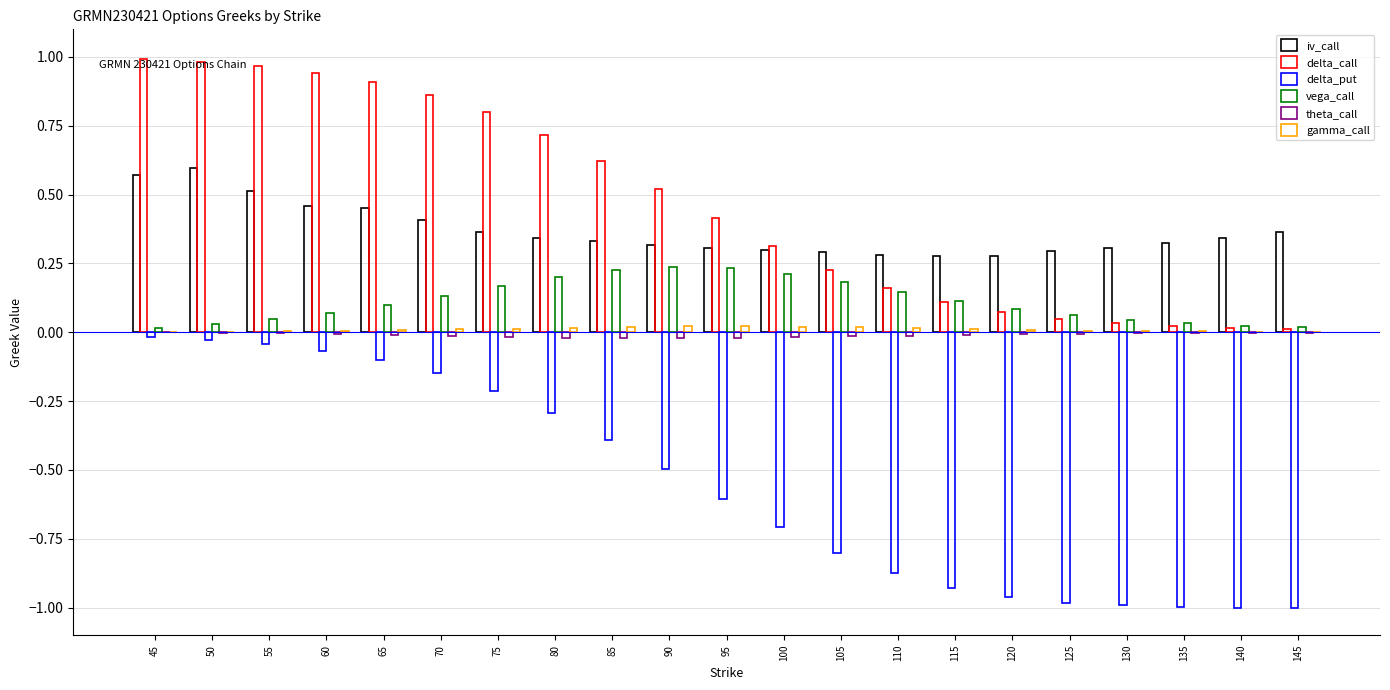

What is the total value across all series at 80?

1.0